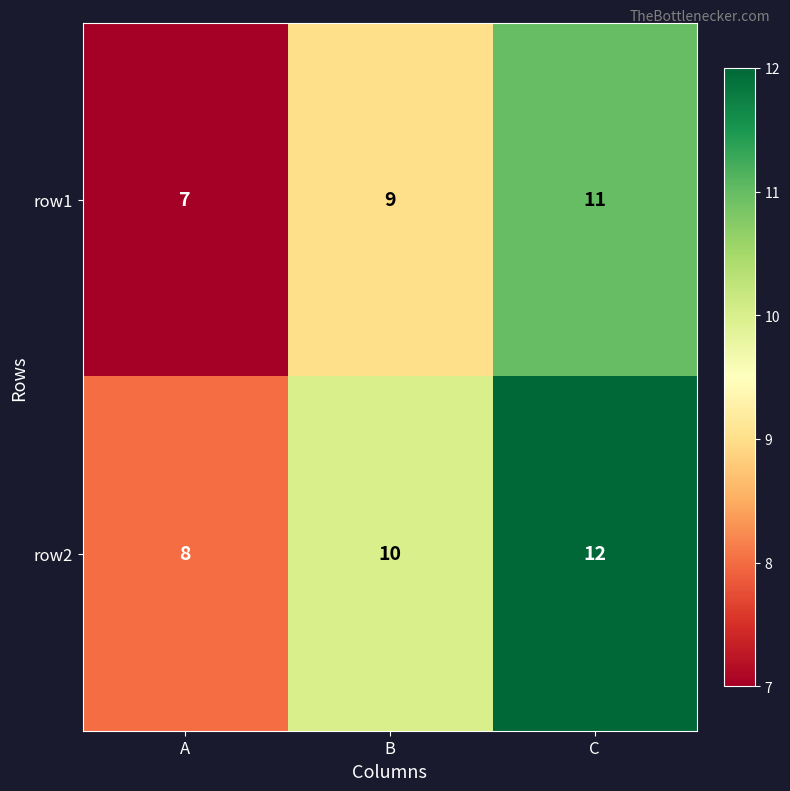

What is the average value of the row1 series?

9